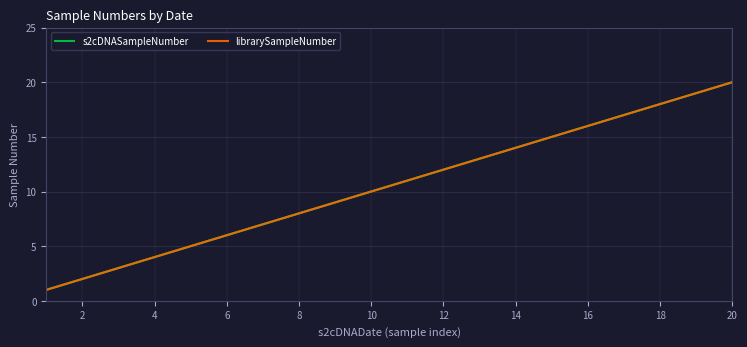

Does the chart display data point markers on the line(s)?

No